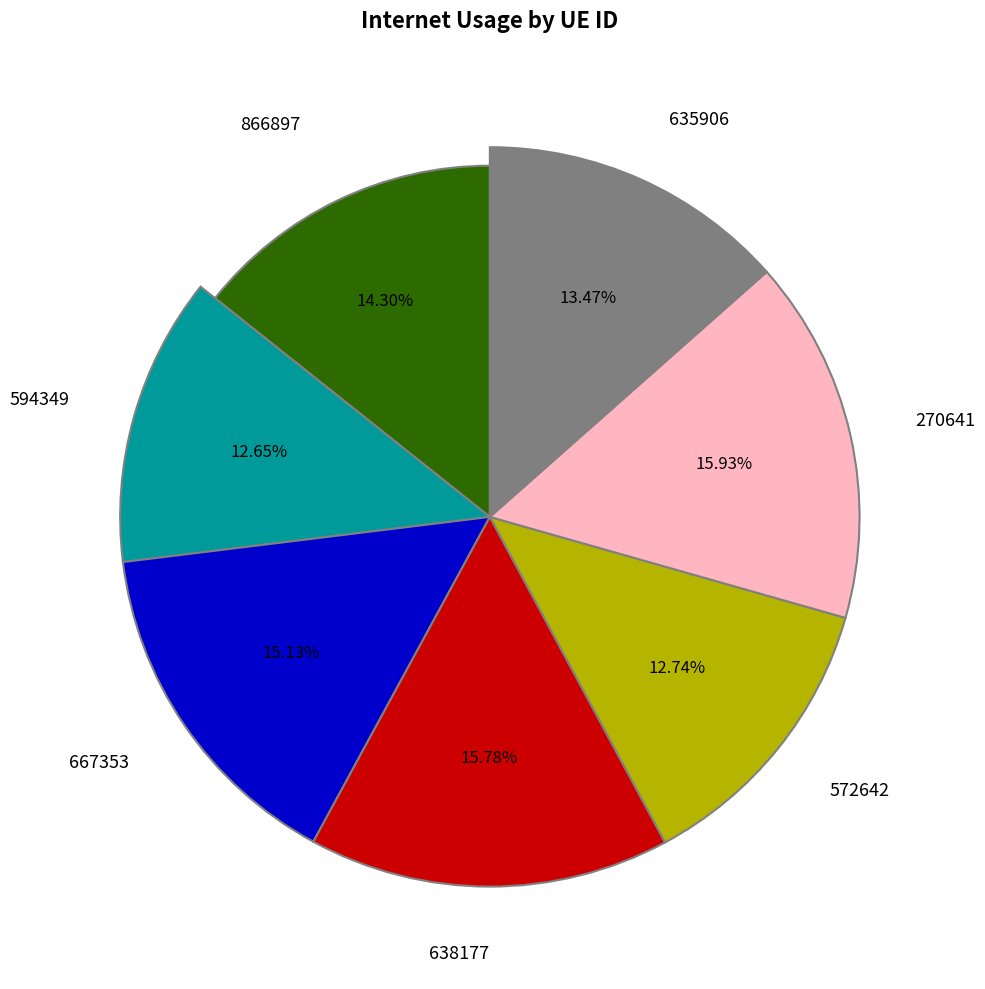

To the nearest percent, what portion does 635906 represent?

13%